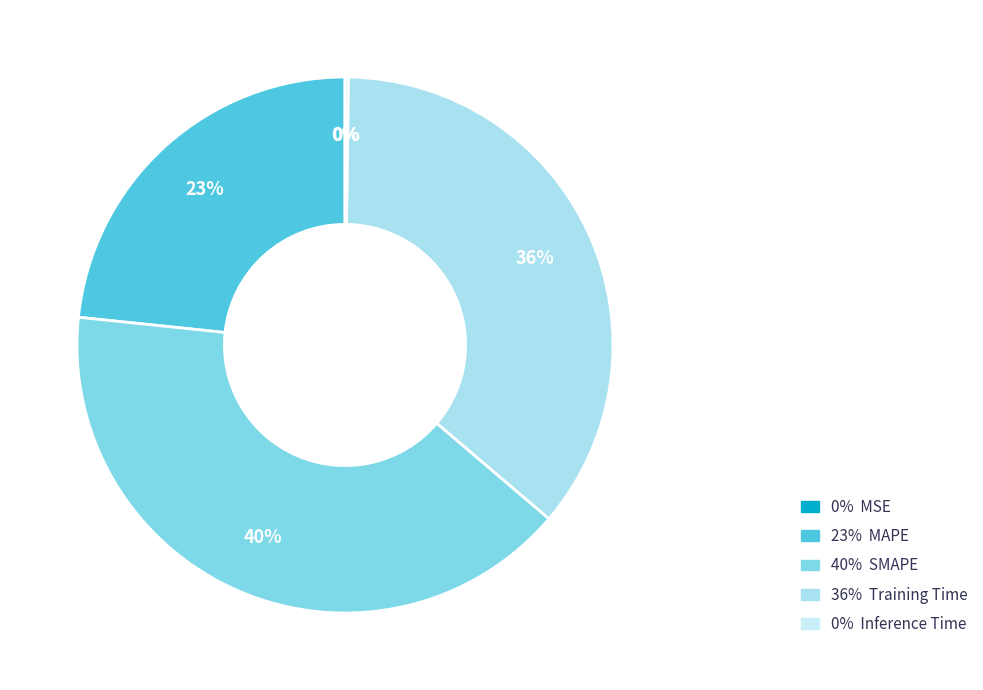

To the nearest percent, what is the average slice percentage?

20%